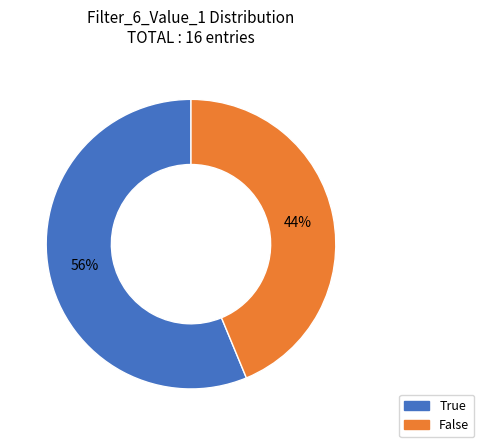

What percentage is the False slice, to the nearest percent?

44%